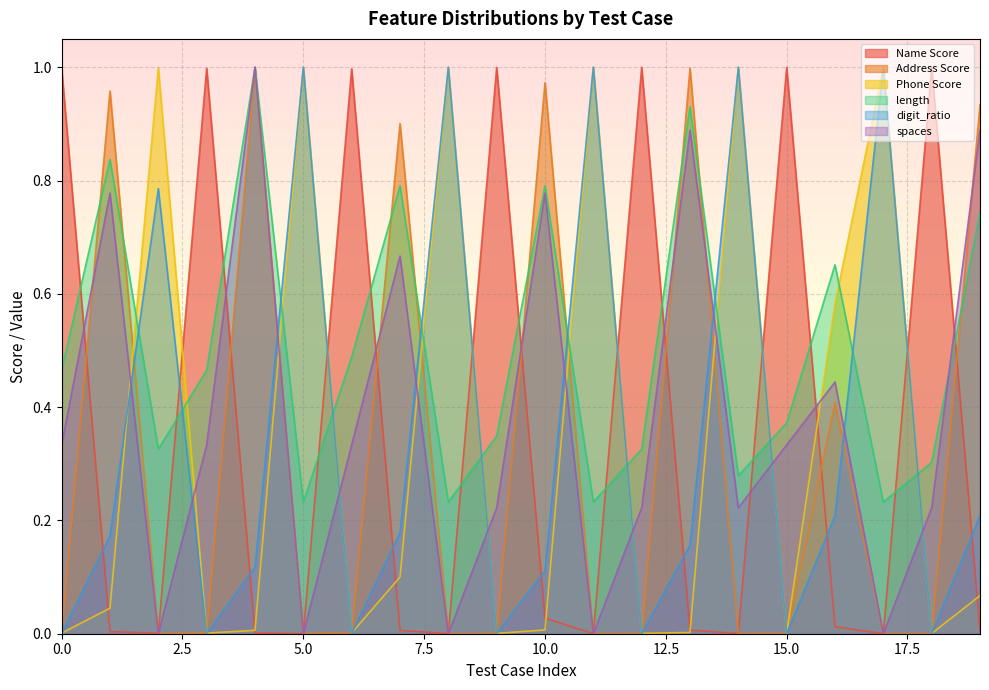

How many distinct data groups are displayed?

6